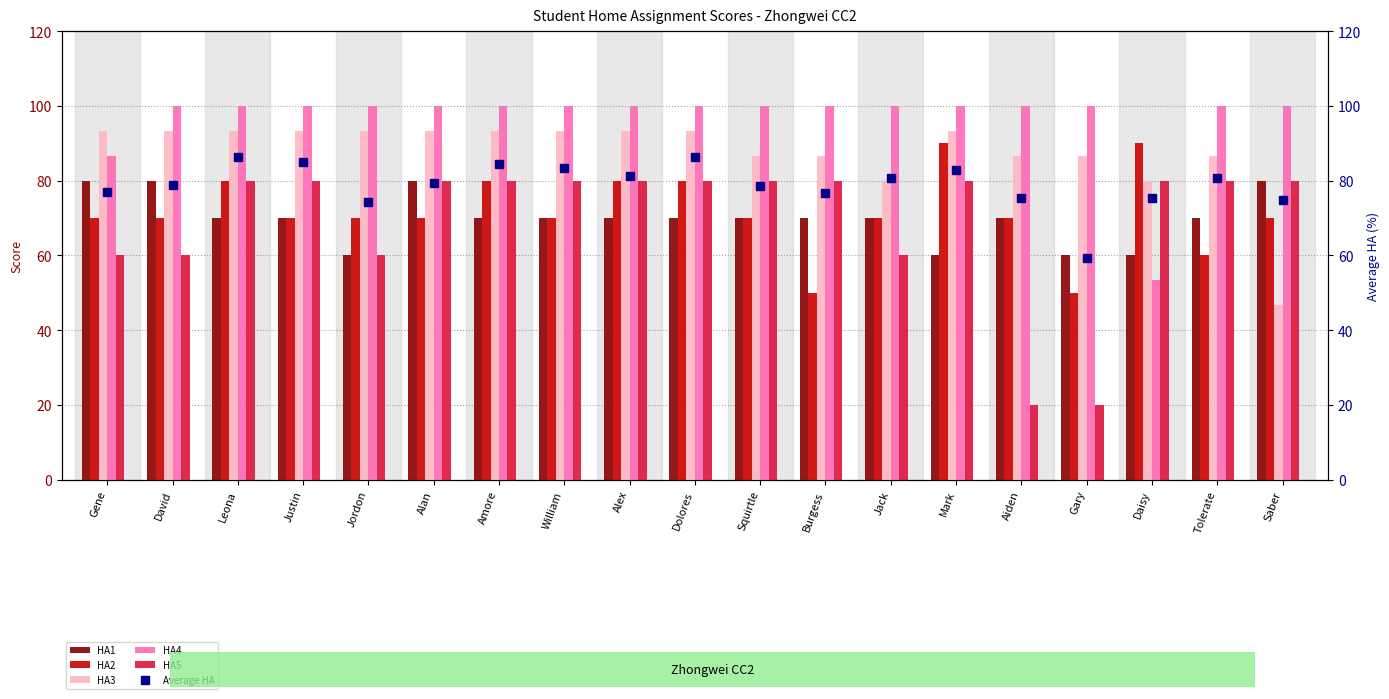

What is the label of the 16th bar from the left?

Gary